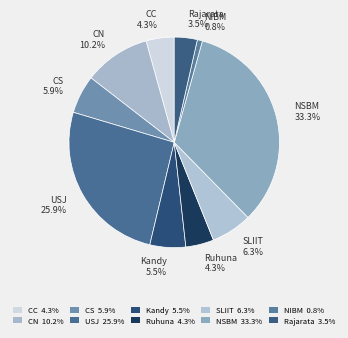

What percentage is the Ruhuna slice, to the nearest percent?

4%